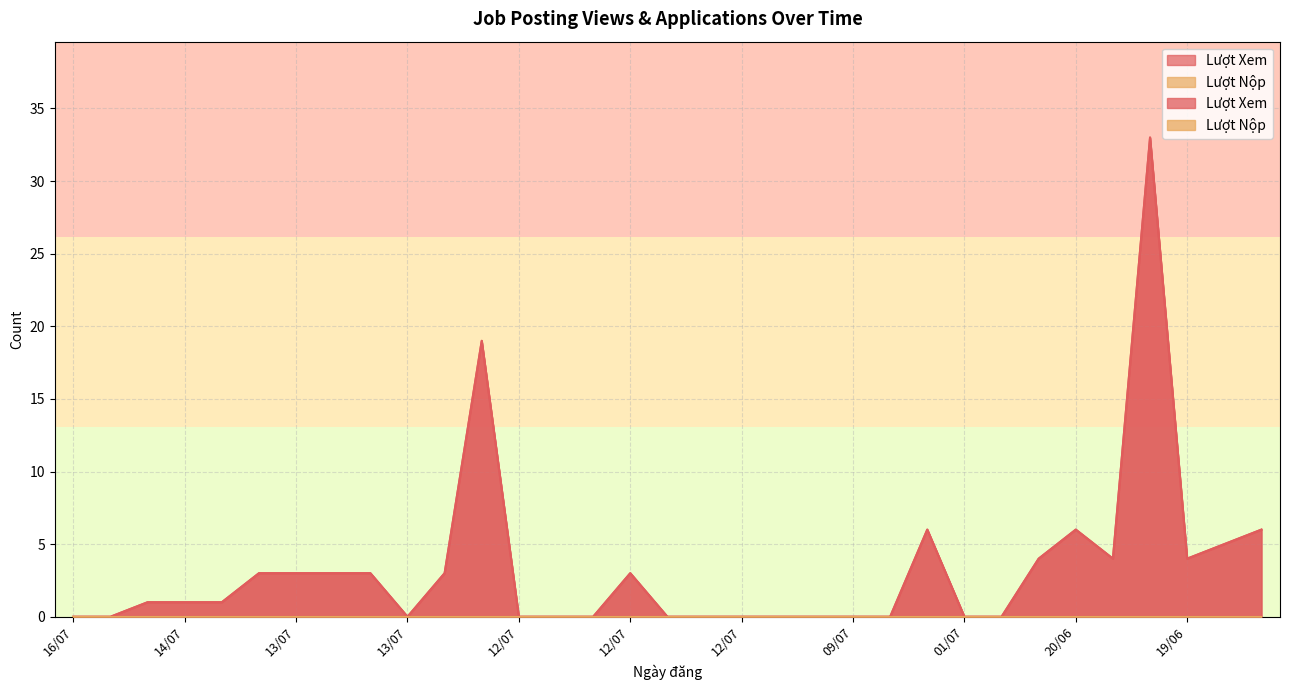

Where does the data first go above 1?

13/07